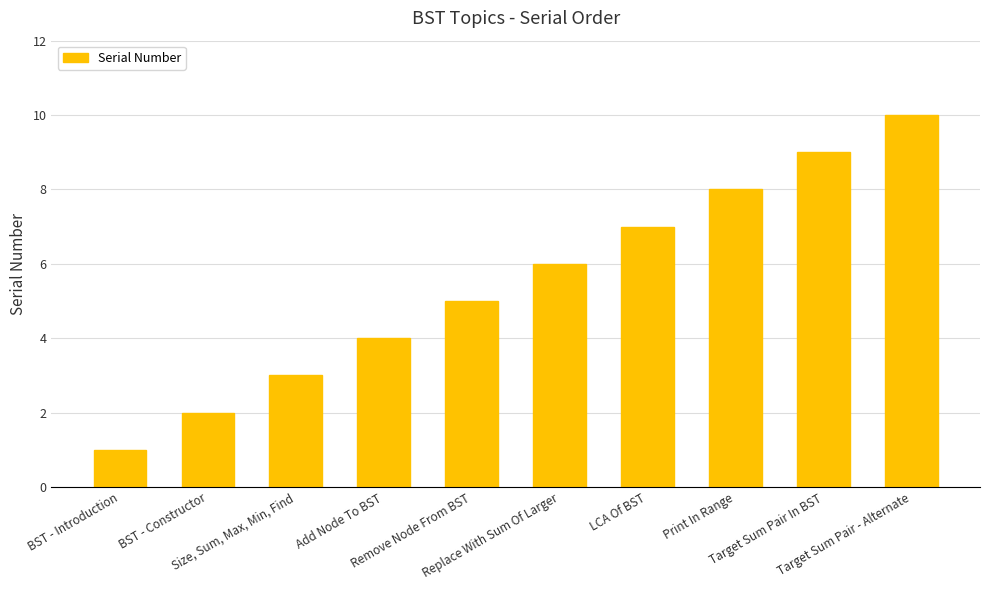

What is the difference between the values at Print In Range and Target Sum Pair In BST?

1